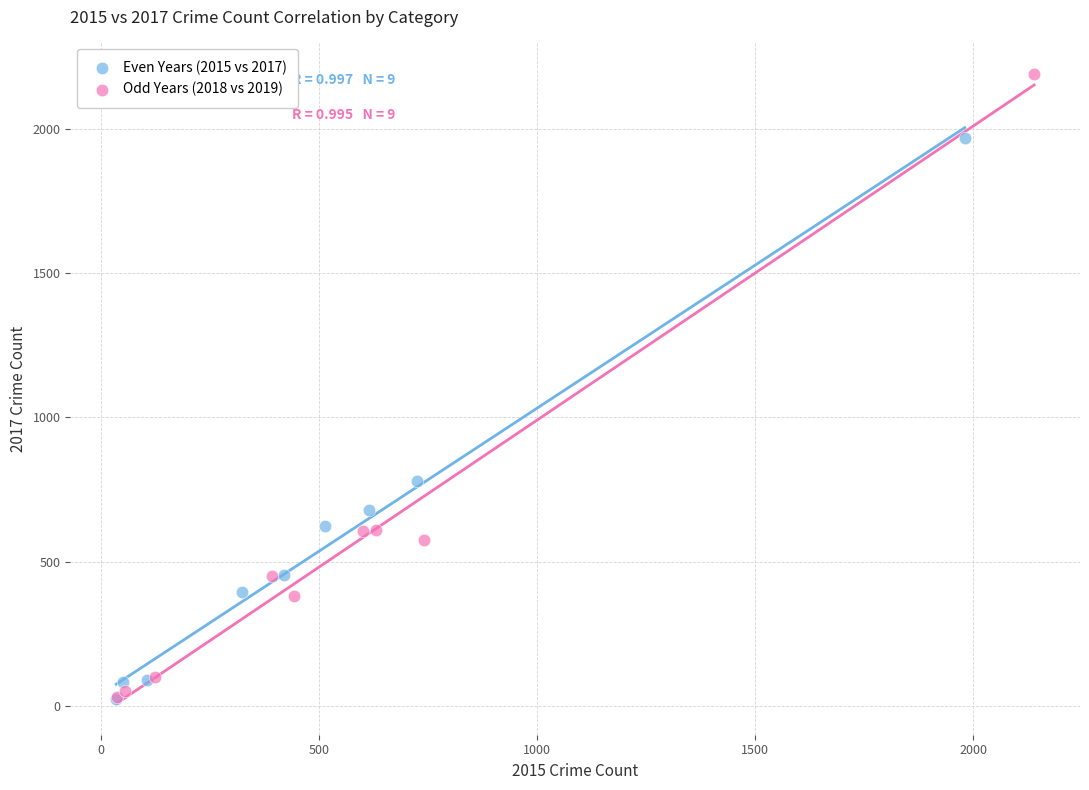

What are all the series names shown in the legend?

Even Years (2015 vs 2017), Odd Years (2018 vs 2019)